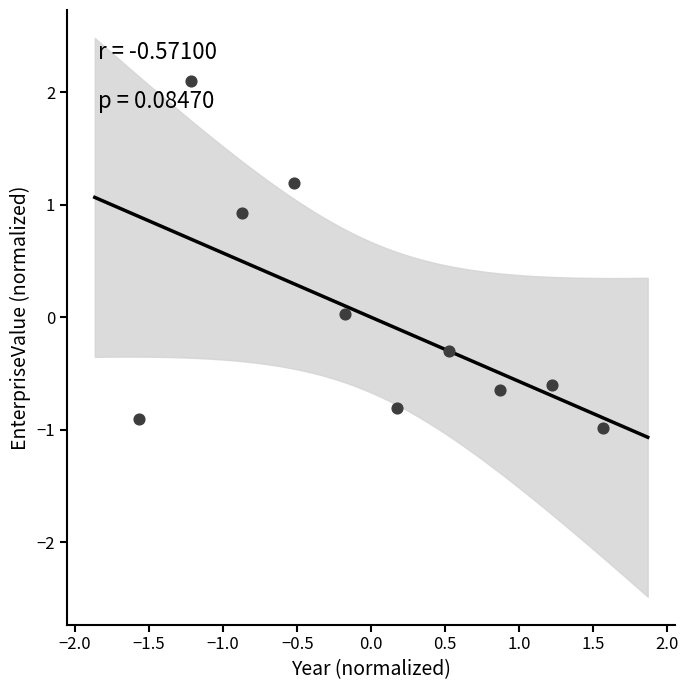

What is the range of X values (max minus min)?

3.1